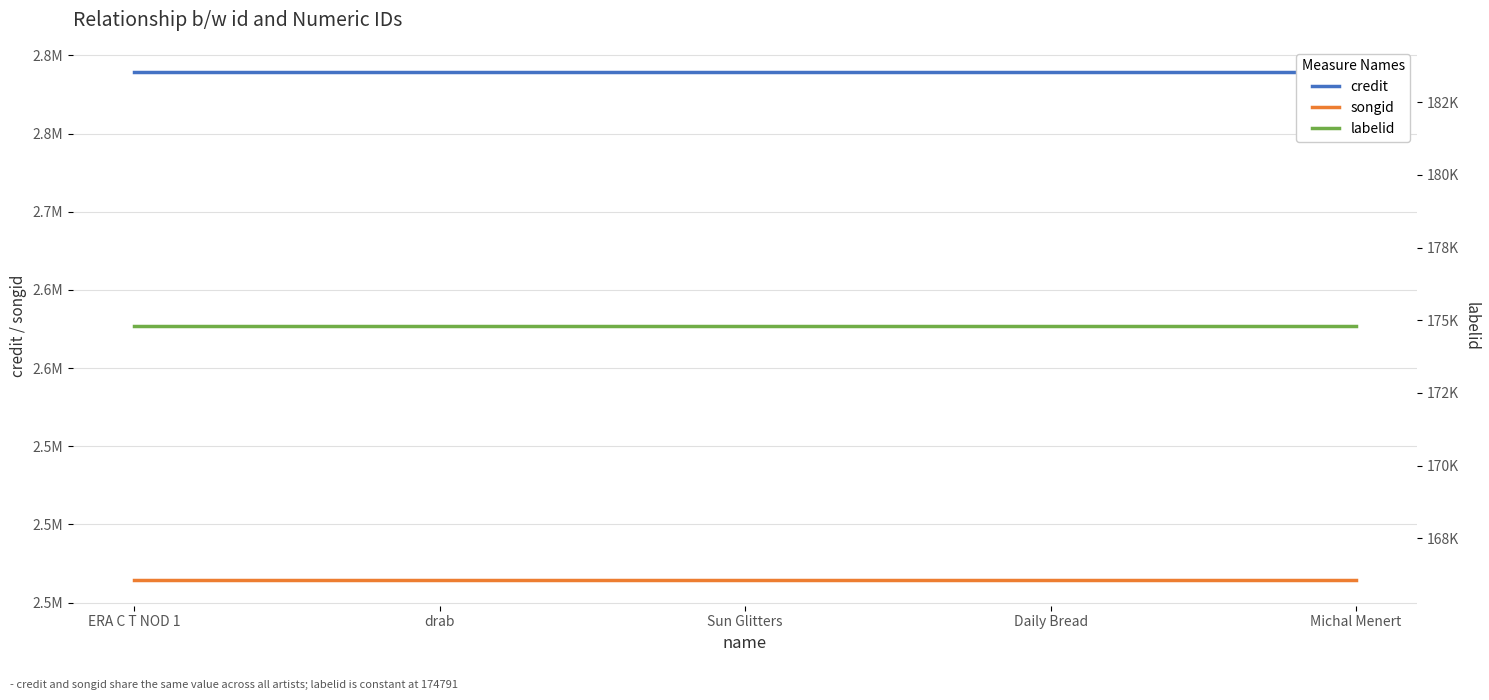

What is the minimum value shown in the chart?

174791